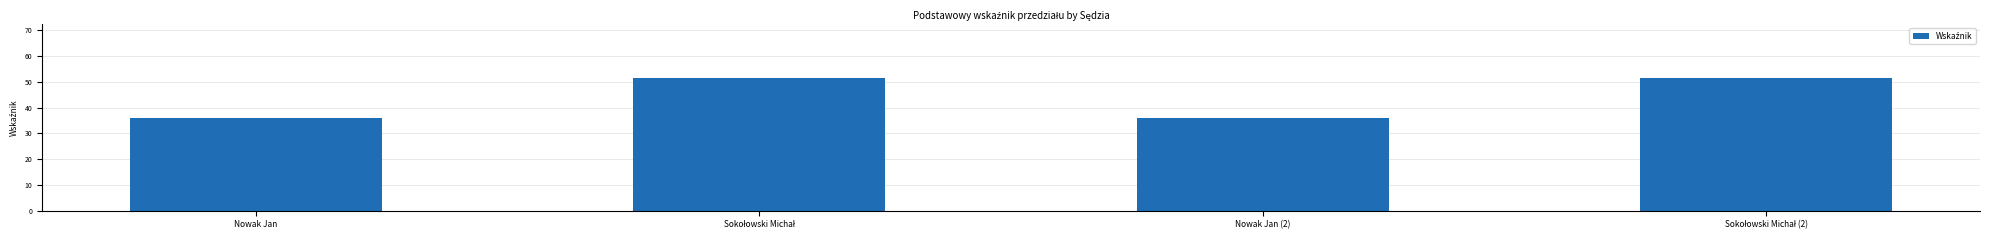

What is the approximate value at Nowak Jan?

36.1